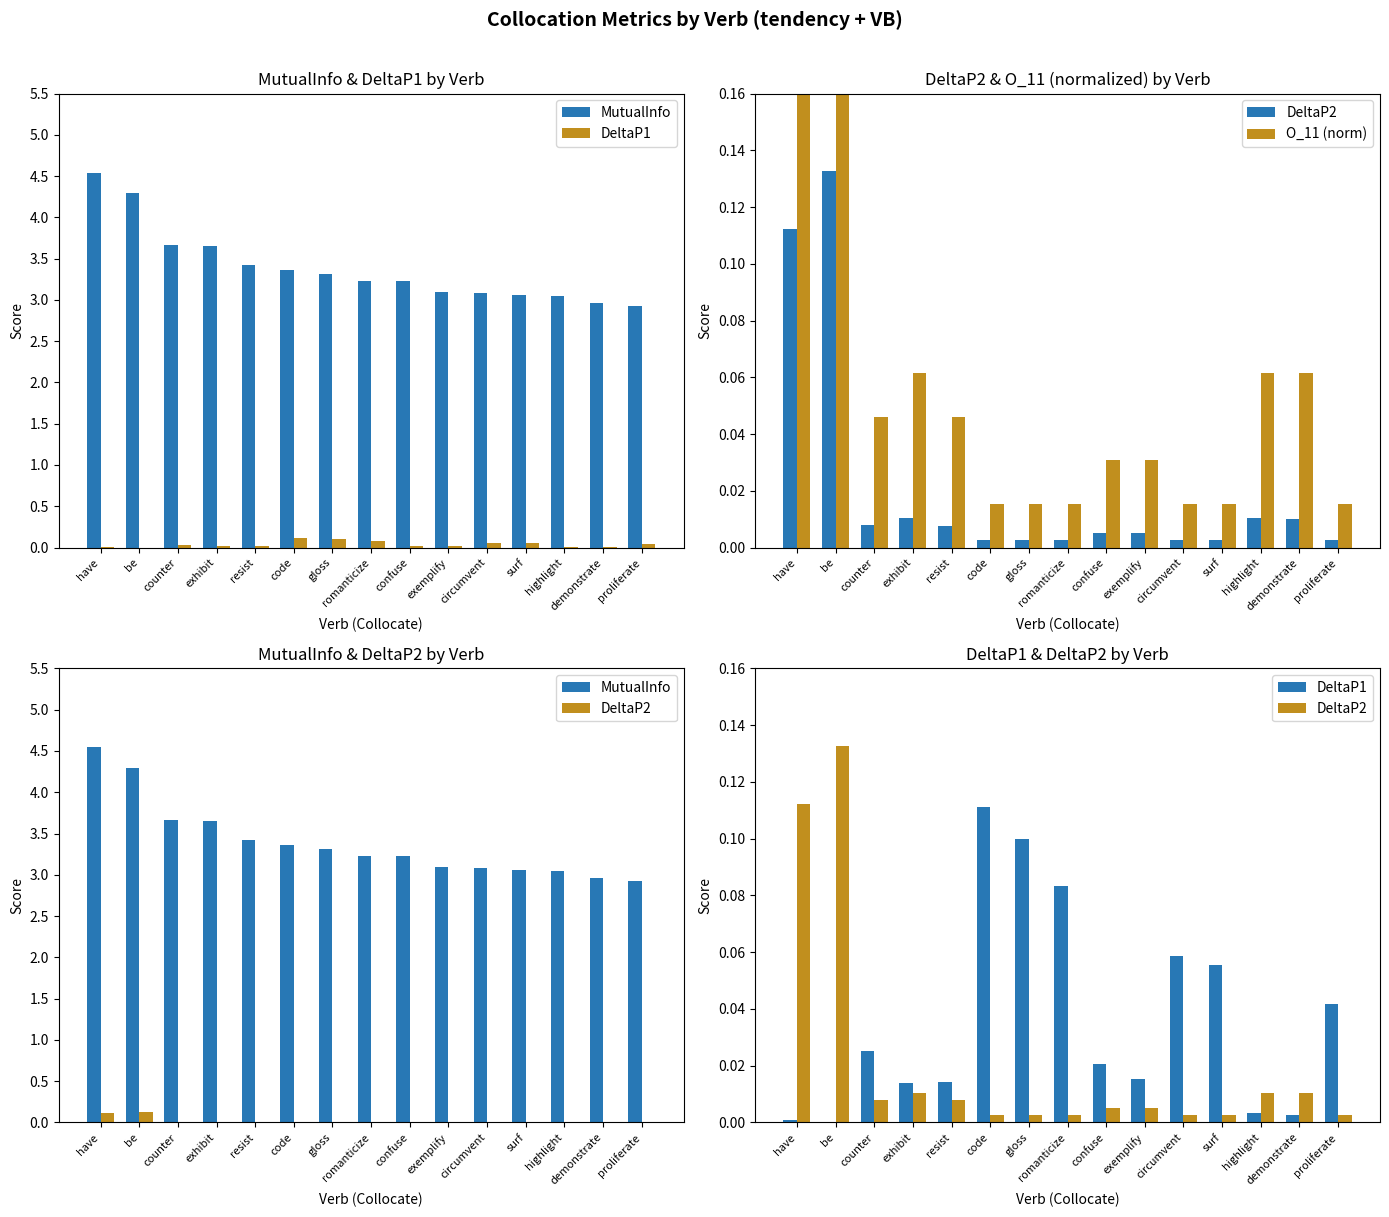

Rank the series at circumvent from lowest to highest value.

DeltaP2, O_11 (norm), DeltaP1, MutualInfo